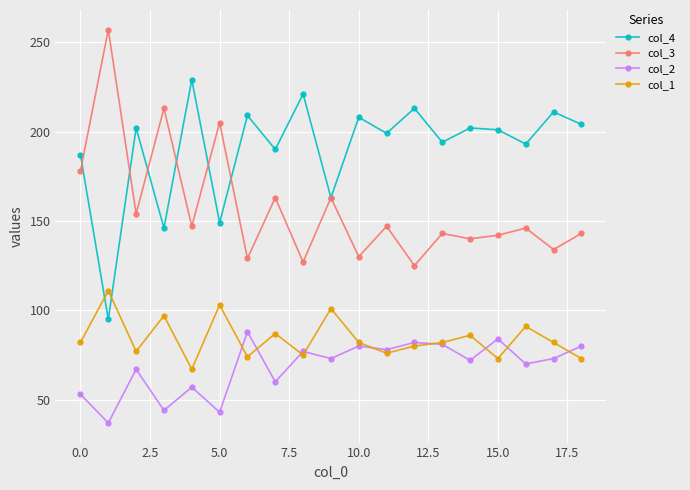

What are all the series names shown in the legend?

col_4, col_3, col_2, col_1